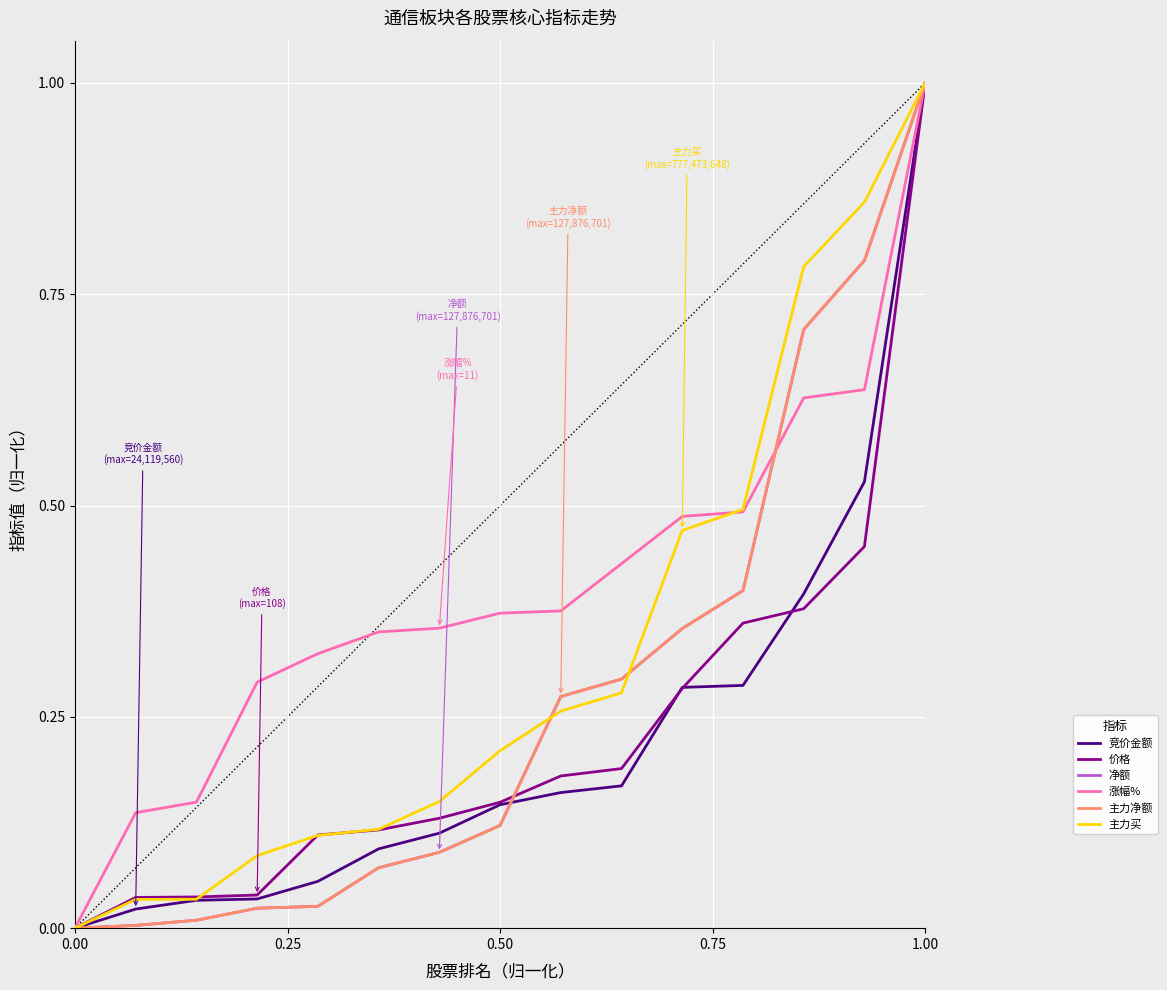

Does the chart have visible grid lines?

Yes